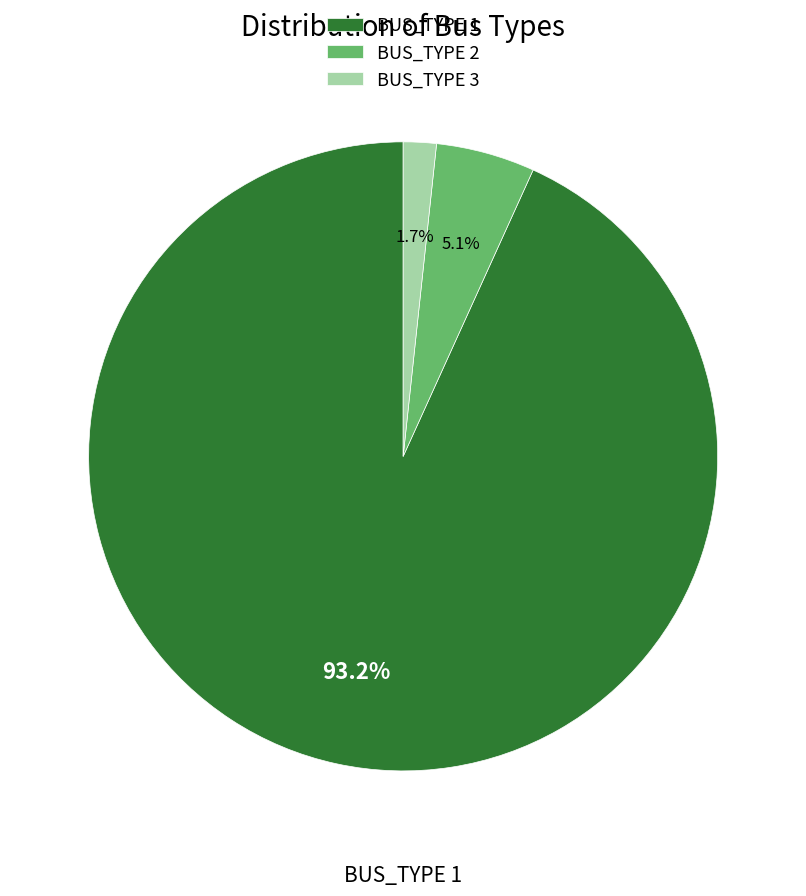

What percentage is the BUS_TYPE 3 slice, to the nearest percent?

2%